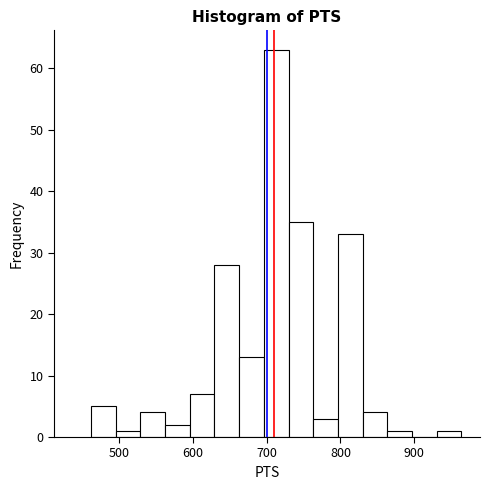

Read against the x-axis, roughly where is the centre of the tallest bar?

710